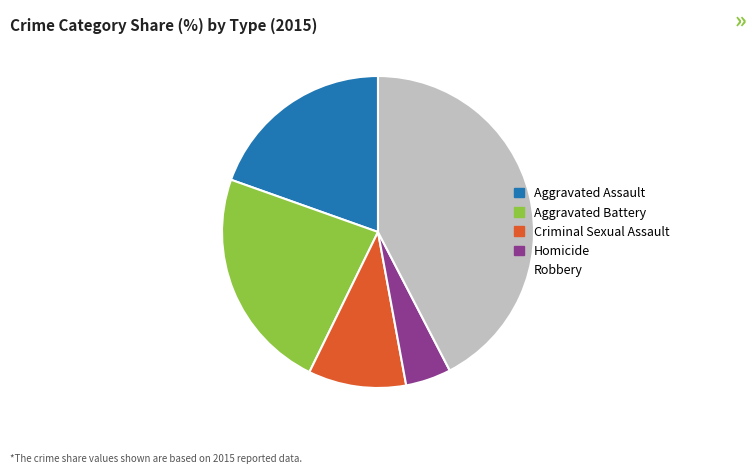

Rank the categories by value from lowest to highest.

Homicide, Criminal Sexual Assault, Aggravated Assault, Aggravated Battery, Robbery